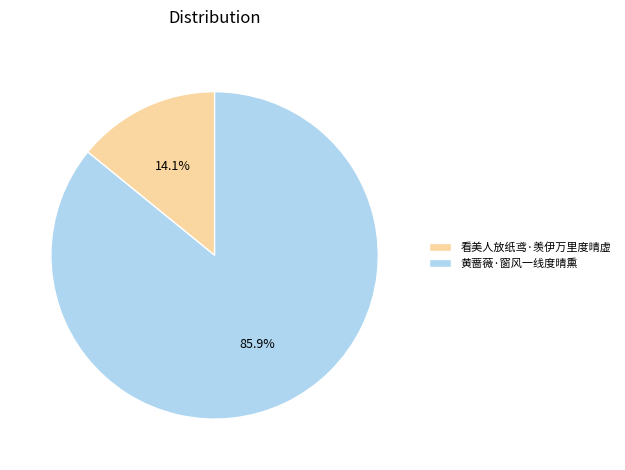

Which category has the biggest portion of the pie?

黄蔷薇·窗风一线度晴熏